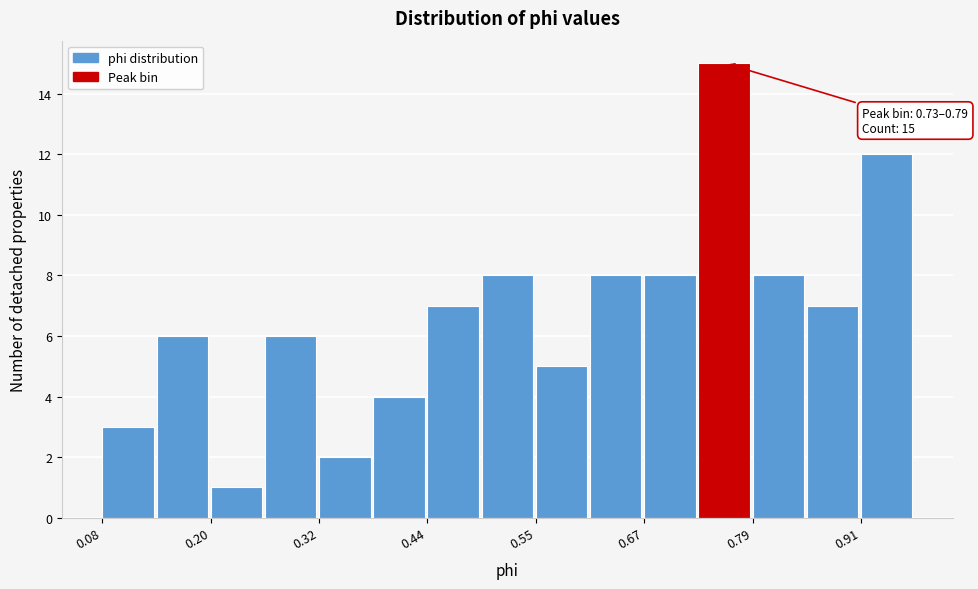

Read against the x-axis, roughly where is the centre of the tallest bar?

0.76